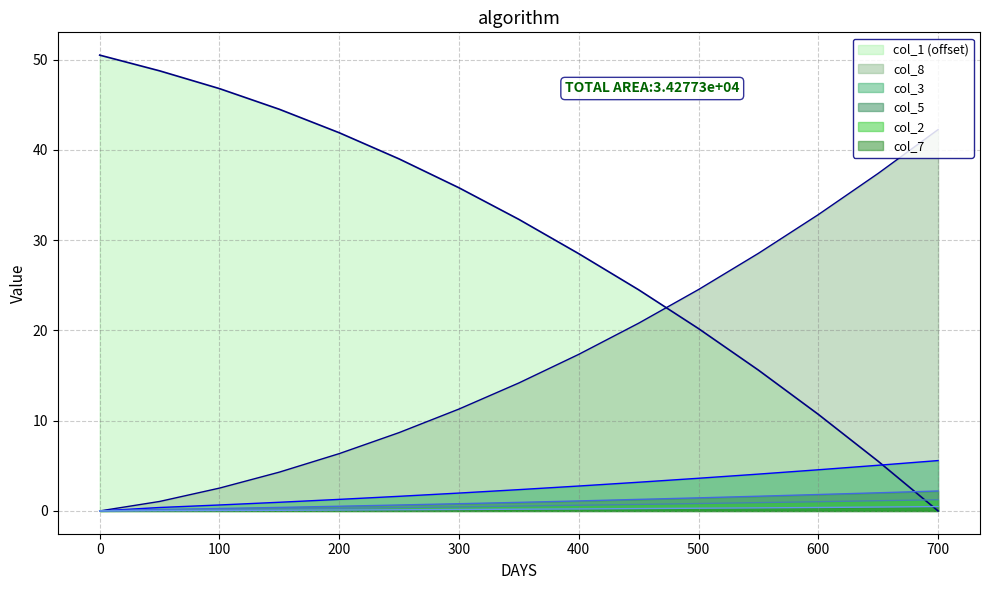

After their last crossing, which series has the higher values: col_5 or col_1 (offset)?

col_5